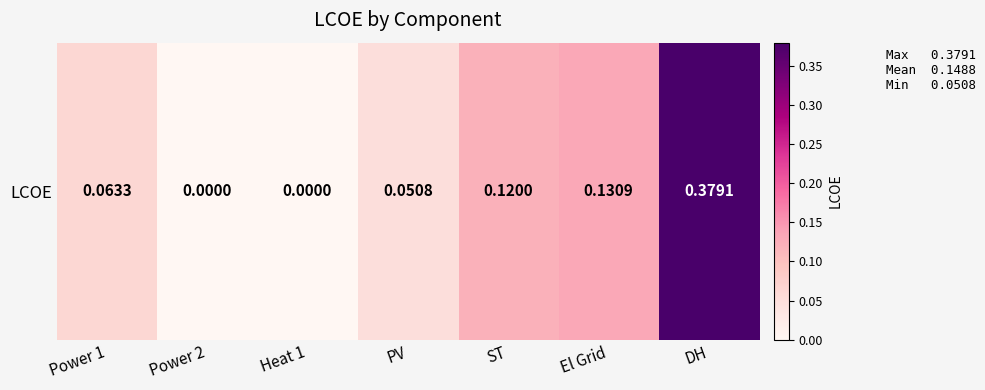

Count the values in the range 0 to 1.

7